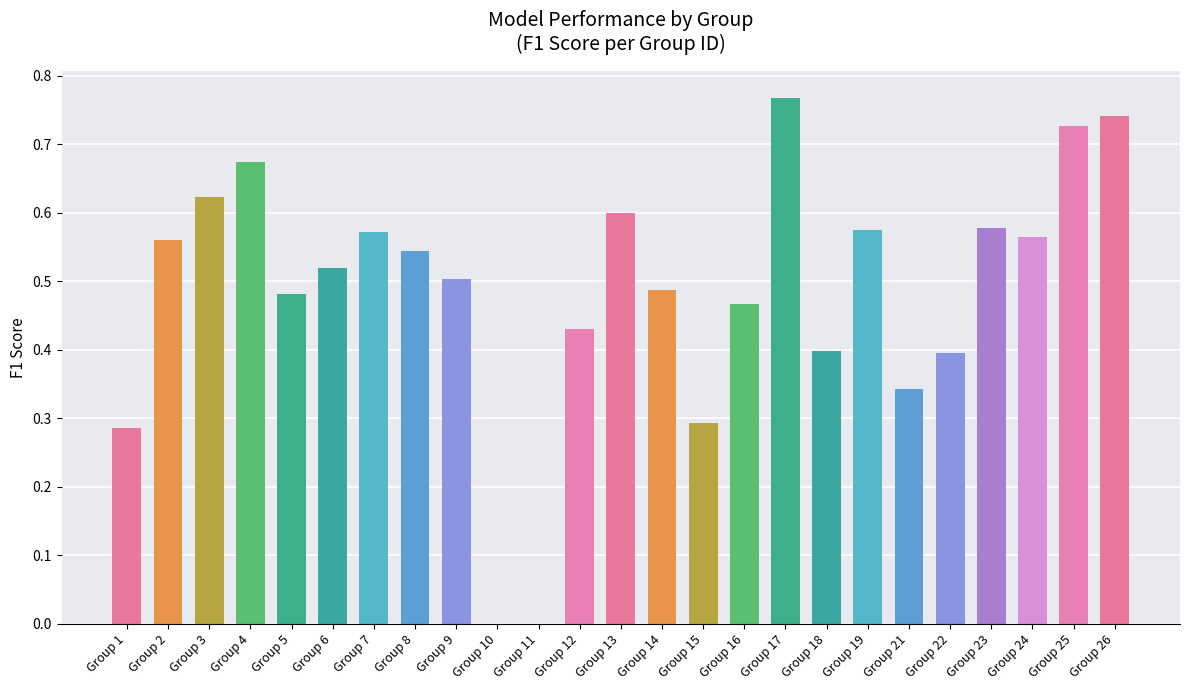

The chart shows a value of 0.8 at Group 19. True or false?

False